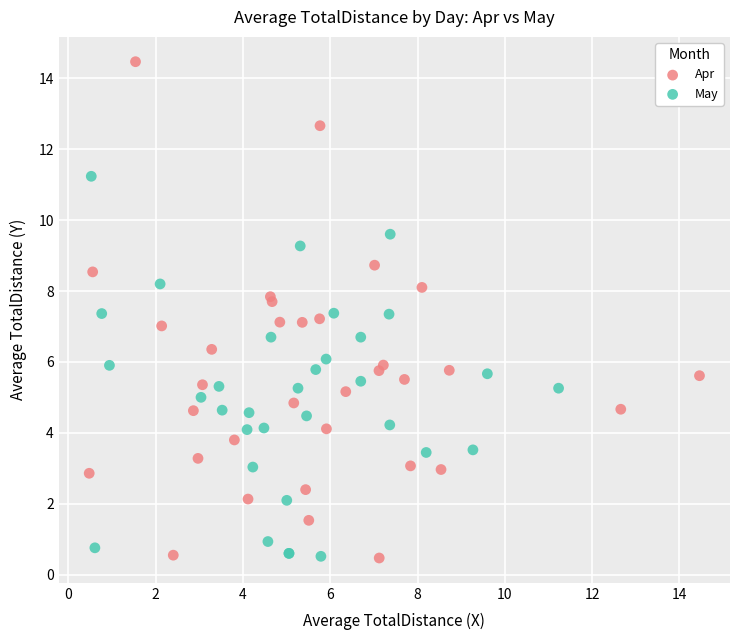

Which series contains the highest Y value?

Apr